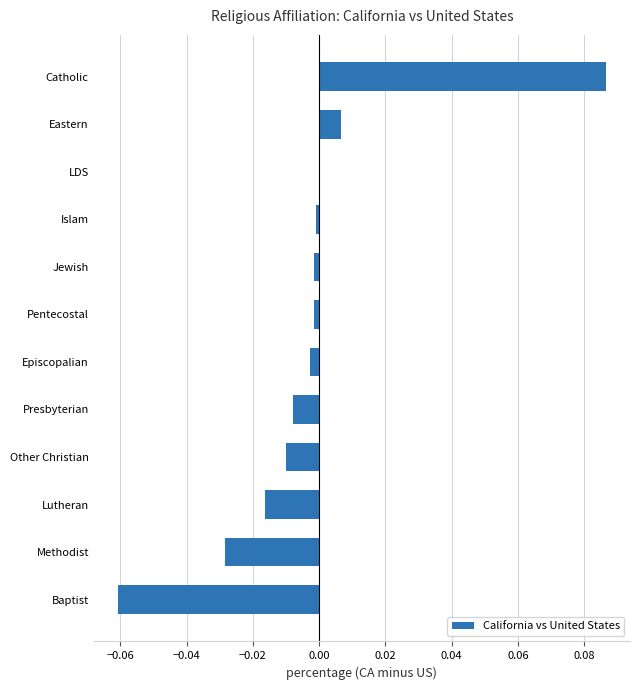

Between Baptist and Catholic, which is larger?

Catholic